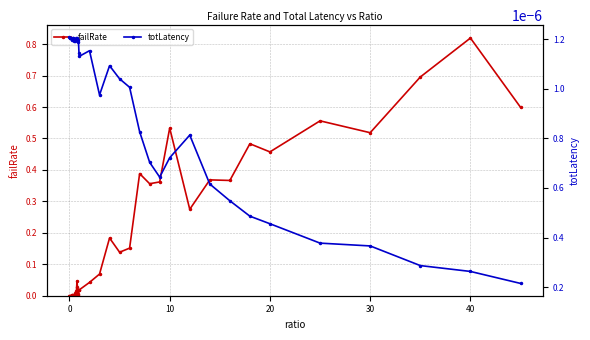

List the series in order of their peak value, highest first.

failRate, totLatency